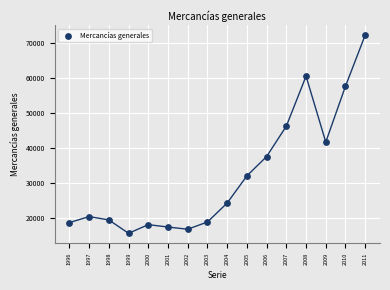

What is the range of X values (max minus min)?

15